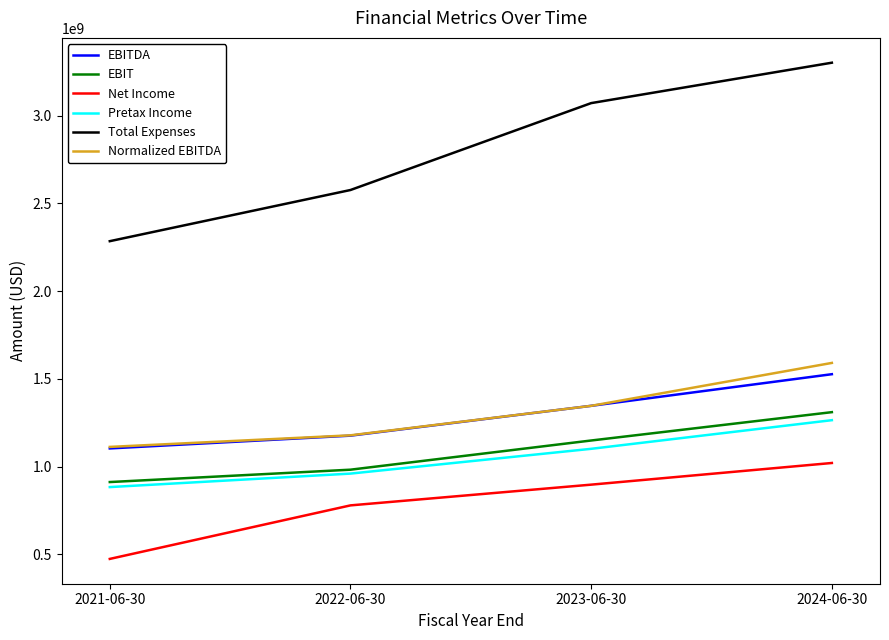

How many Pretax Income values are between 960483000 and 1264798000?

3